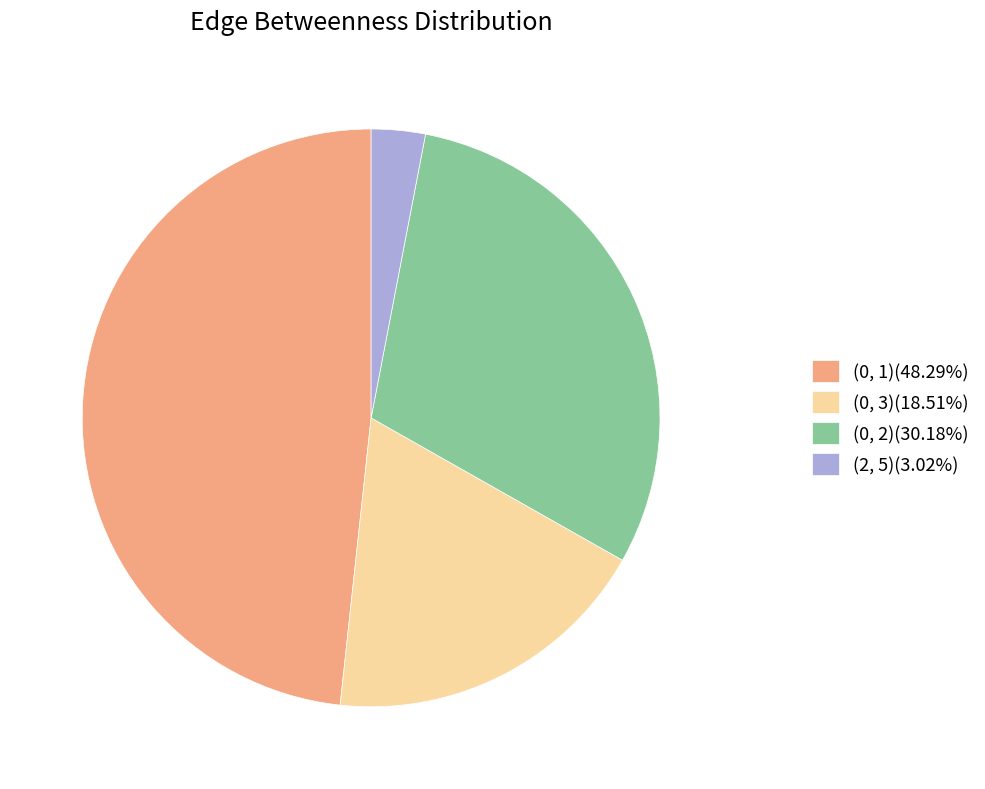

Do (0, 2)(30.18%) and (2, 5)(3.02%) together represent more than half of the pie?

No